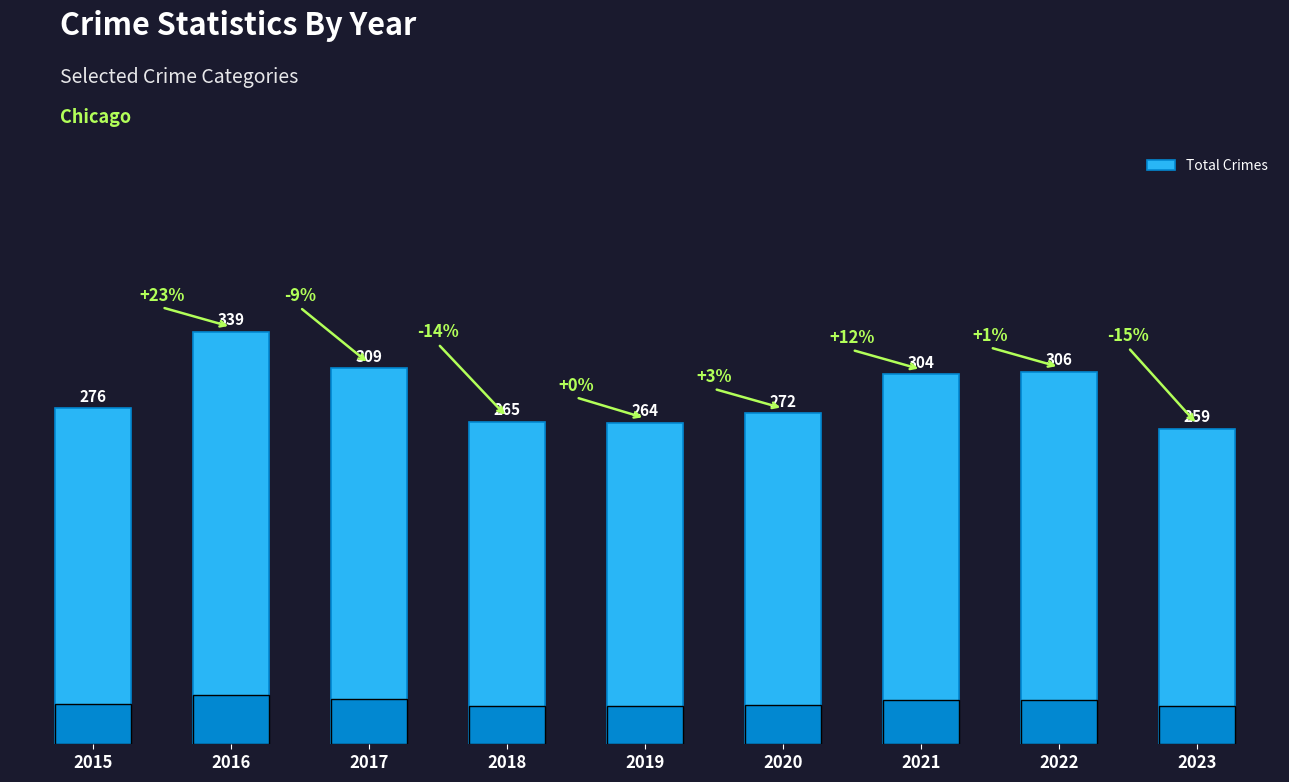

Reading left to right, transcribe all the data shown in this chart.

276	339	309	265	264	272	304	306	259